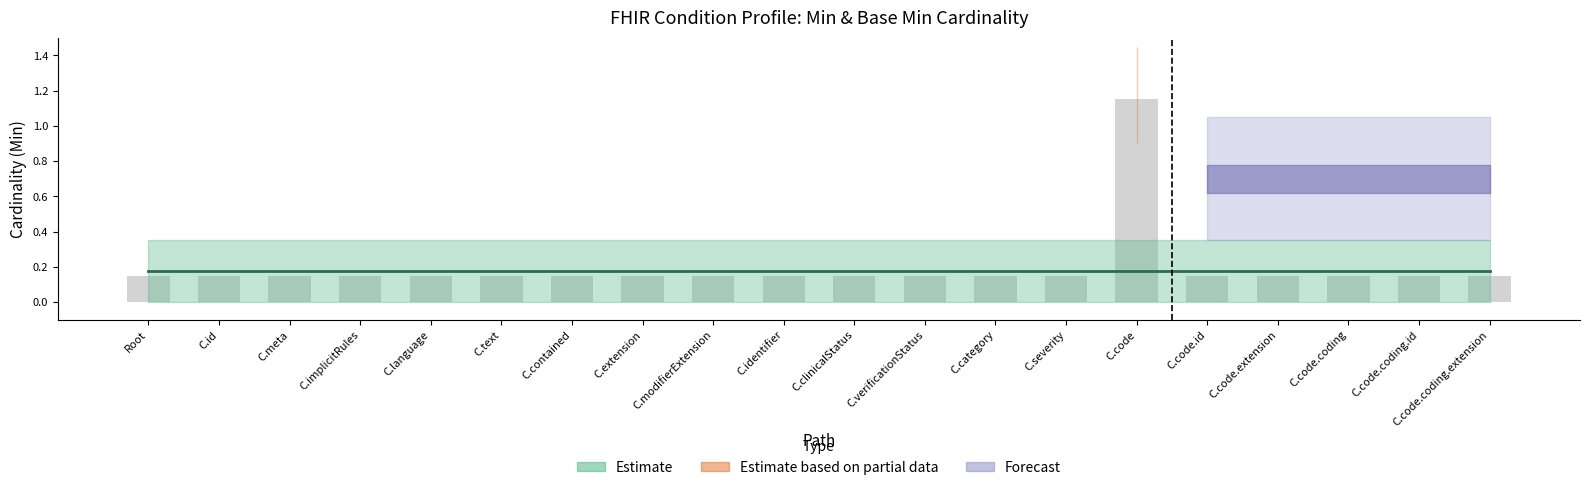

Which label corresponds to the largest value in the chart?

C.code